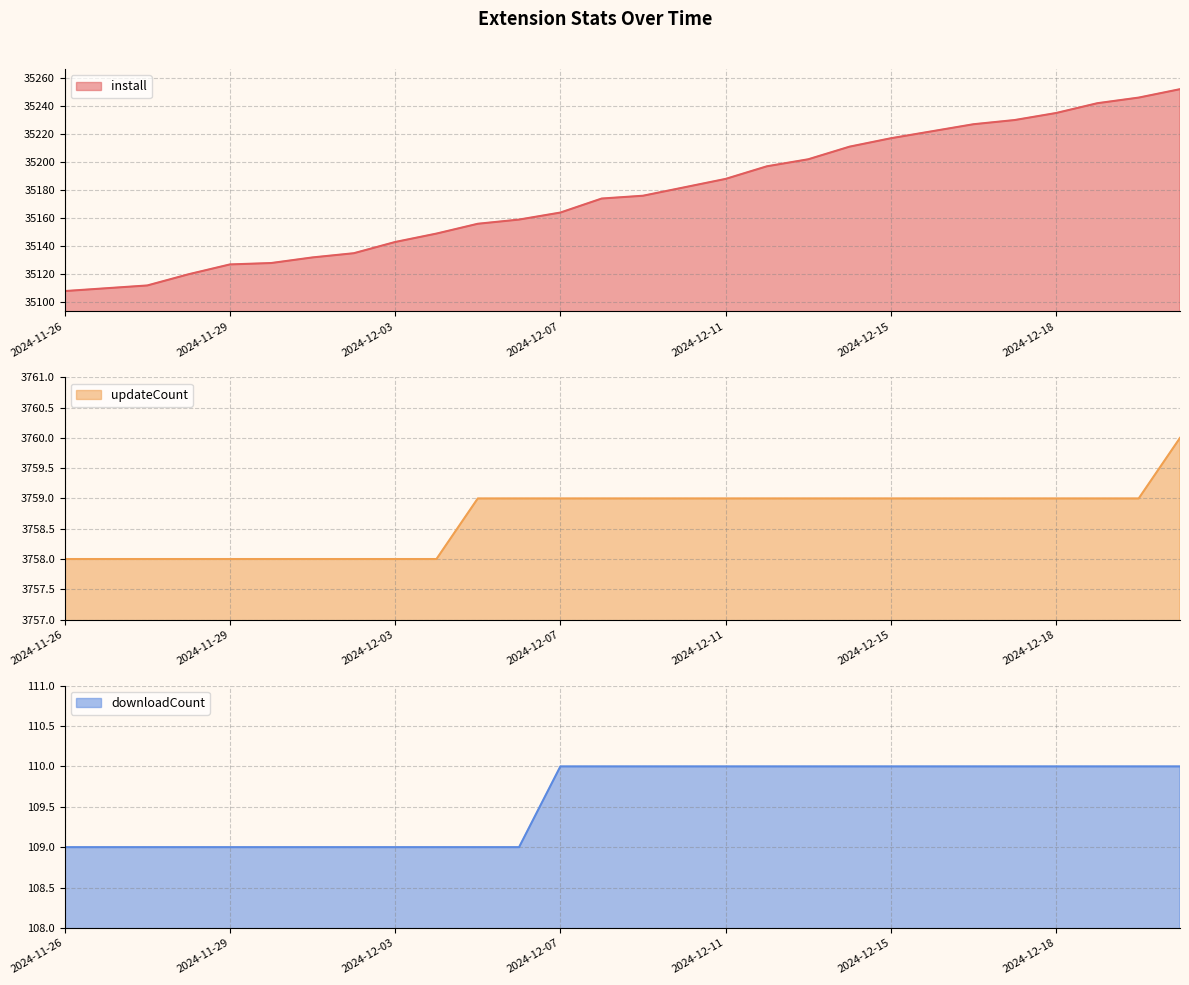

Which series changed the most between 2024-11-28 and 2024-12-05?

install